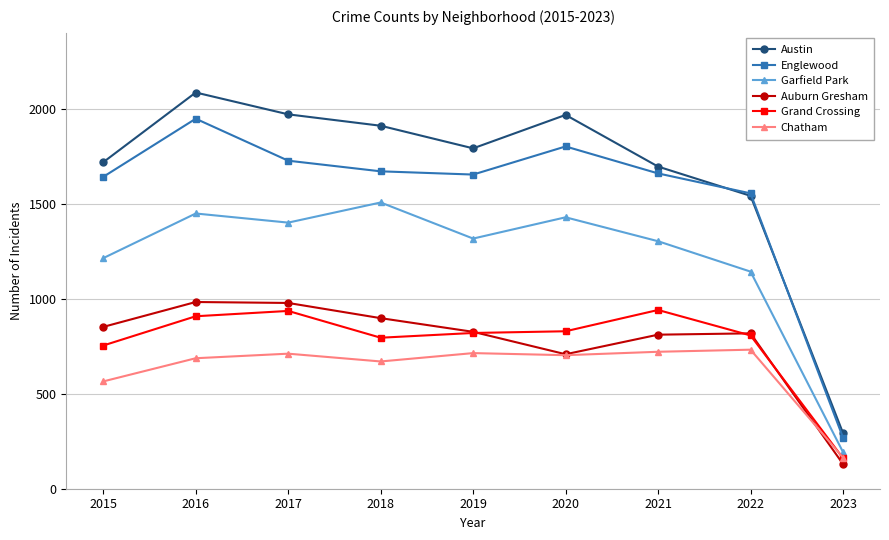

At which category does the chart reach its minimum across all series?

2023